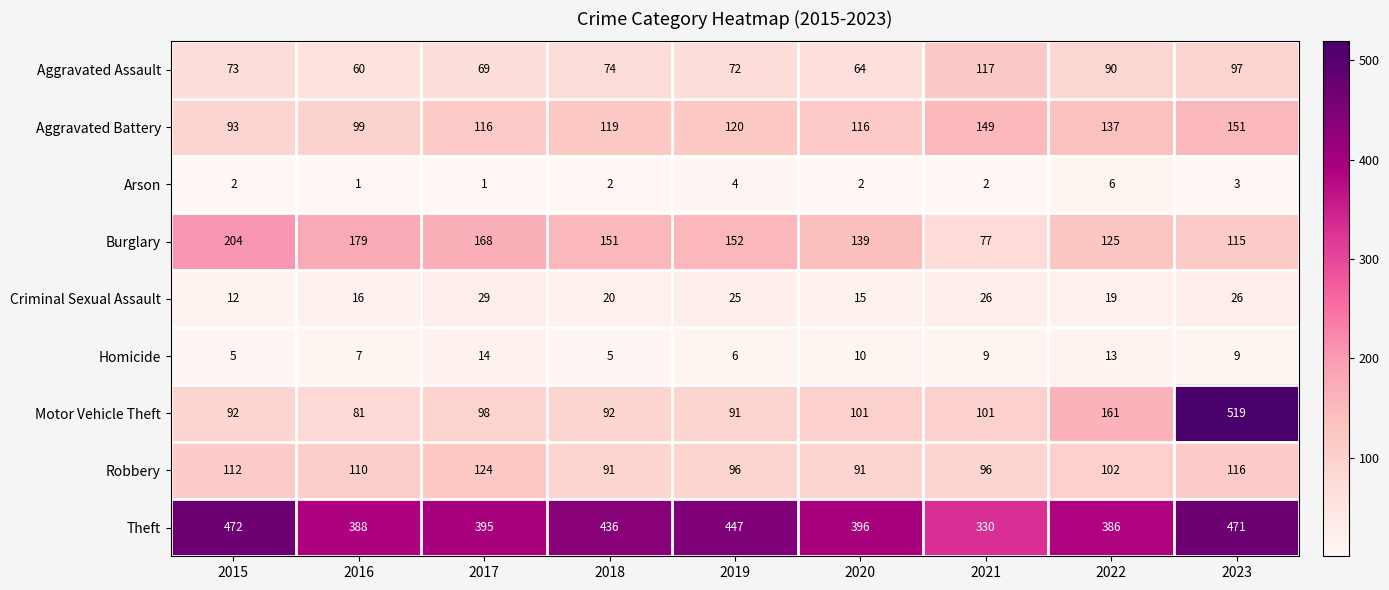

List the series in order of their peak value, lowest first.

Arson, Homicide, Criminal Sexual Assault, Aggravated Assault, Robbery, Aggravated Battery, Burglary, Theft, Motor Vehicle Theft